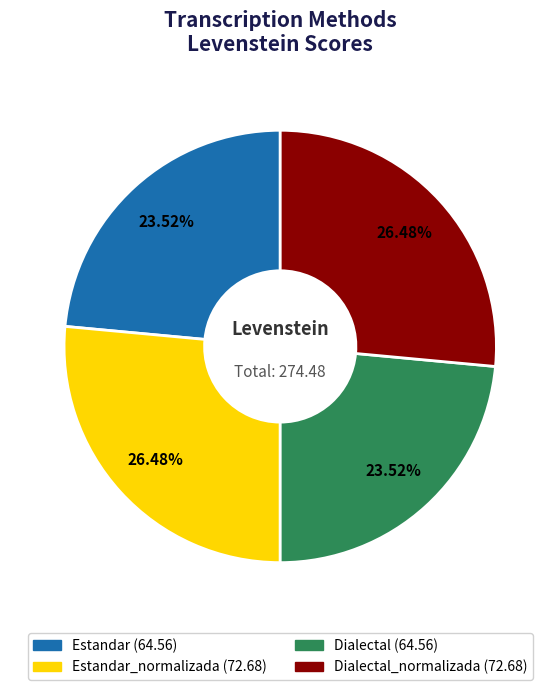

Does any single category account for the majority?

No